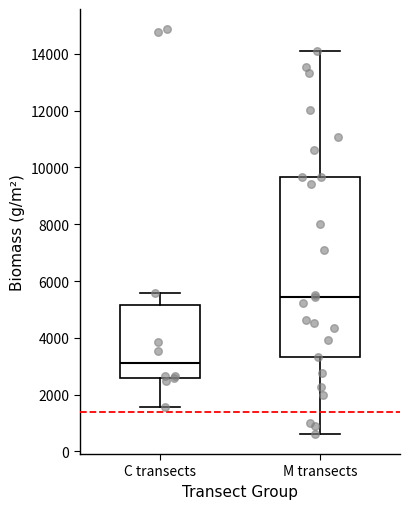

Reading left to right, transcribe this box plot: for each box, give where its median line is, the range the box spans, and where its two whiskers end, as read against the y-axis. The values are not printed on the chart, so give them approximately, as read against the axis.

C transects: median 3000, box 2600 to 5200, whiskers 1600 to 5600
M transects: median 5400, box 3400 to 9600, whiskers 600 to 14200